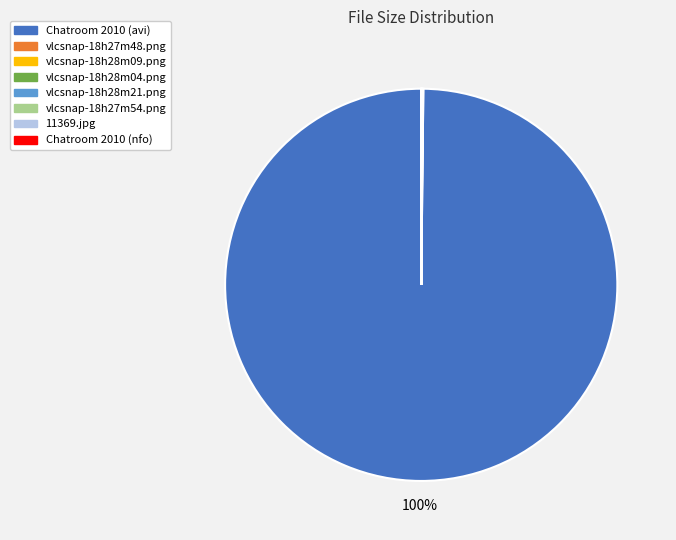

True or false: Chatroom 2010 (avi) accounts for 87% of the total.

False